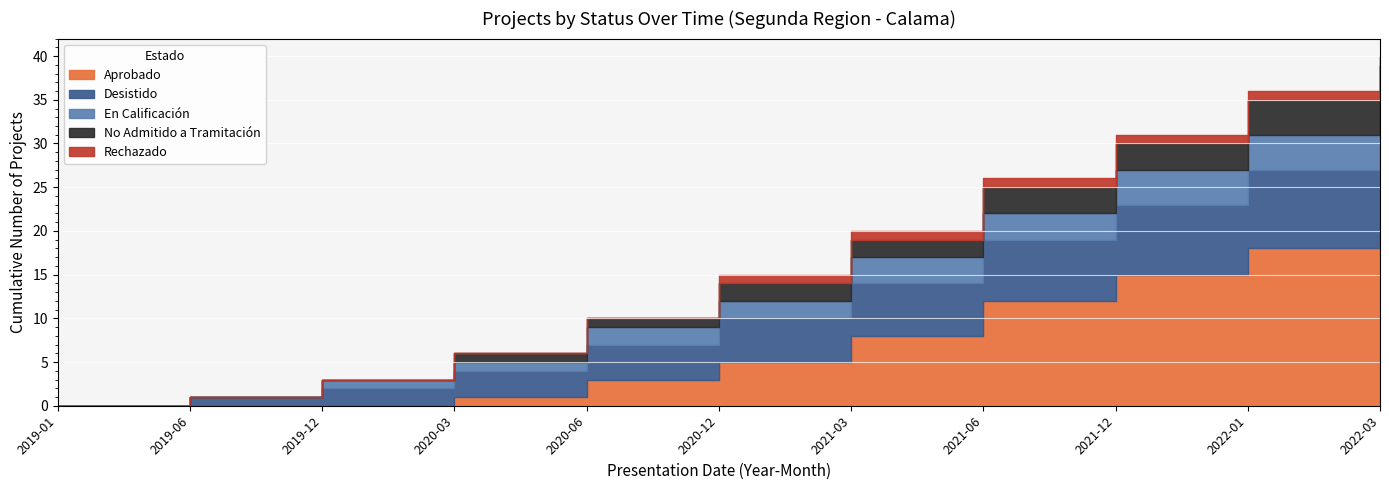

What is the difference between the second highest and second lowest values in the En Calificación series?

4